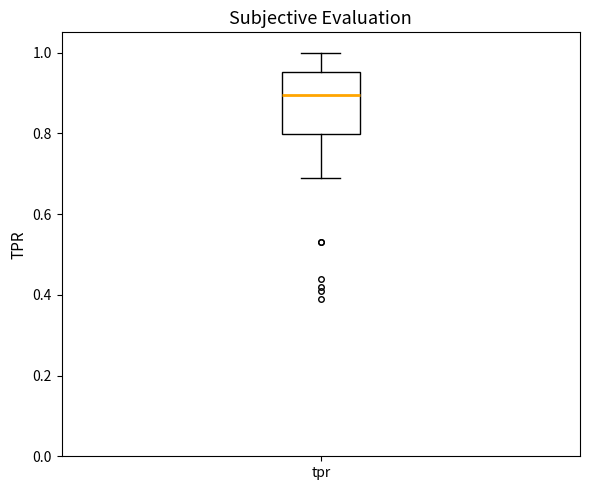

Where is the lower edge of the box for tpr on the y-axis? The values are not printed on the chart, so give them approximately, as read against the axis.

0.80